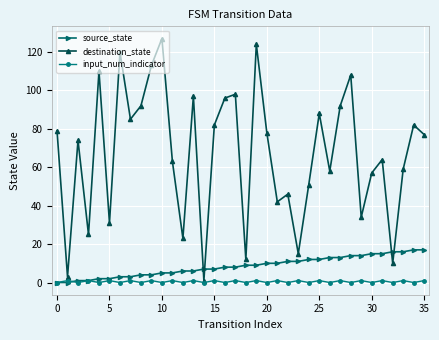

How many interior local valleys does the destination_state series have?

12